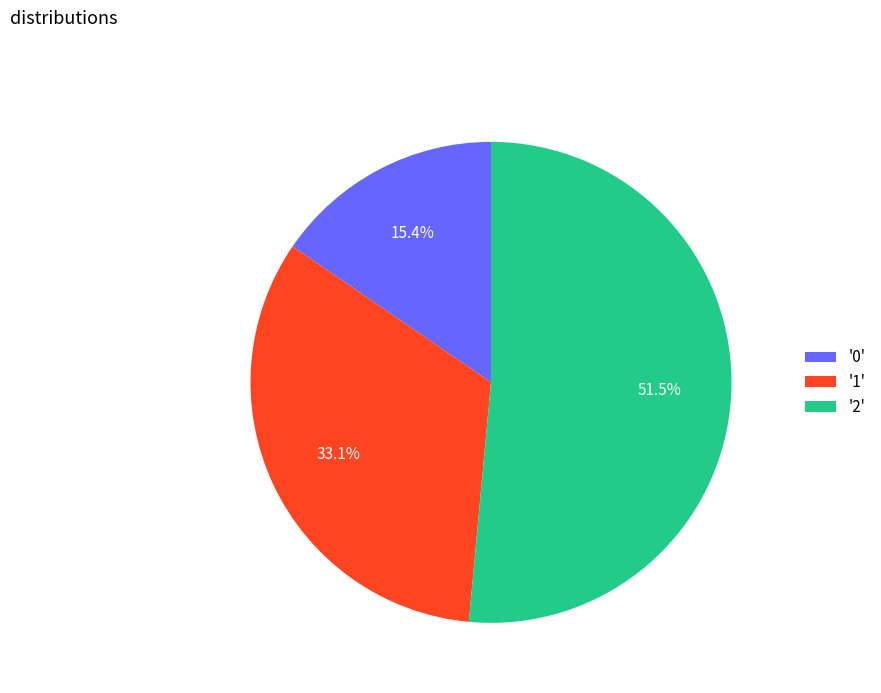

Which has a higher value, '1' or '0'?

'1'